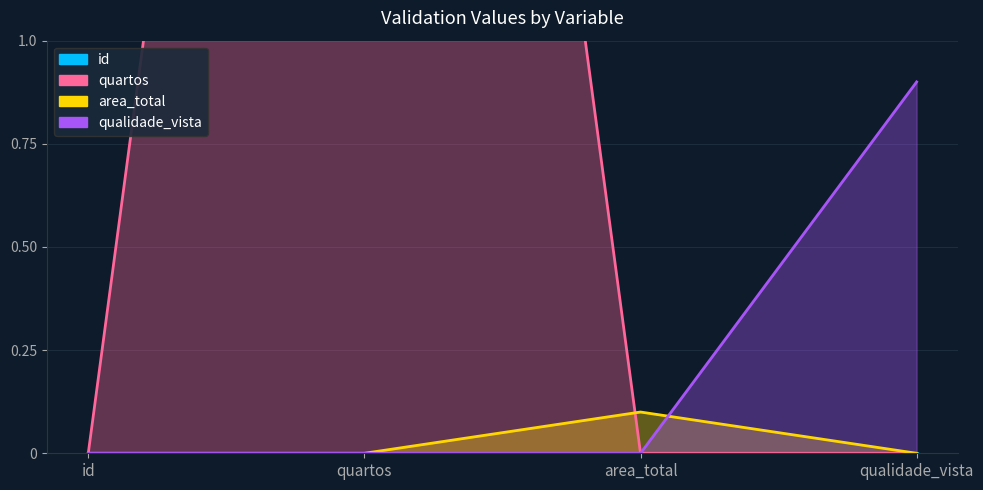

List the series in order of their peak value, highest first.

quartos, qualidade_vista, area_total